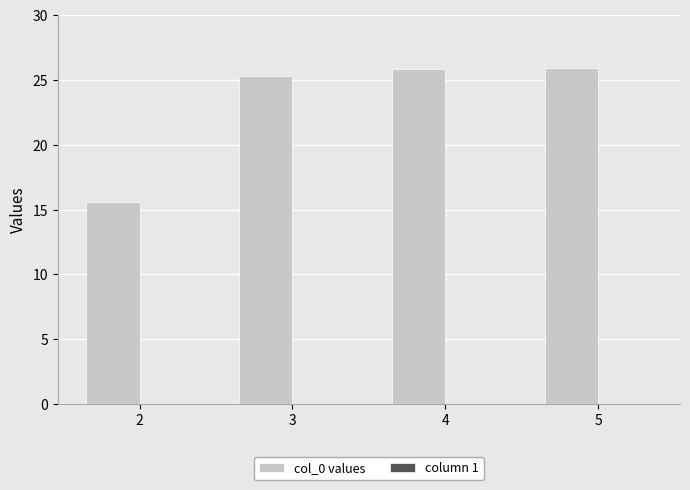

What is the average value?

23.2